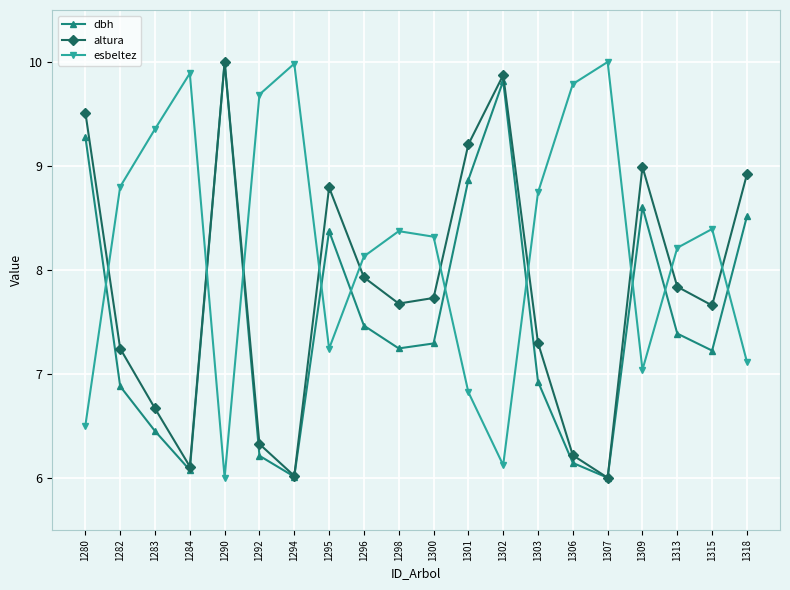

Does the chart display data point markers on the line(s)?

Yes